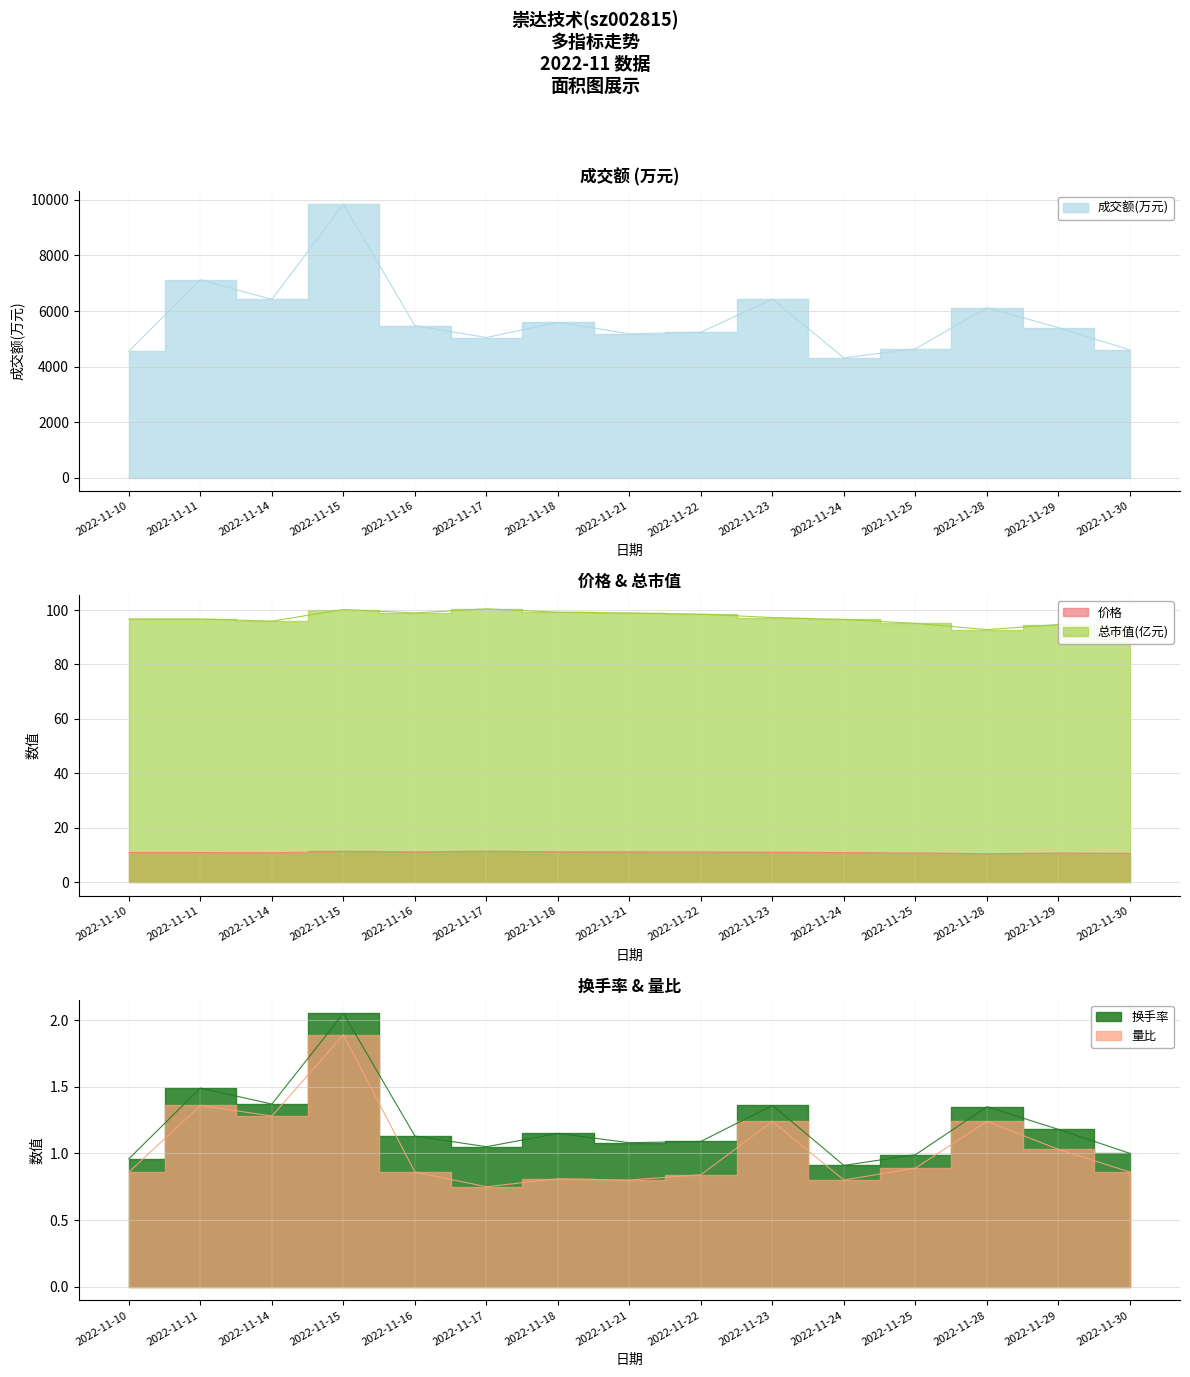

Which has a higher value, 2022-11-25 or 2022-11-17?

2022-11-17